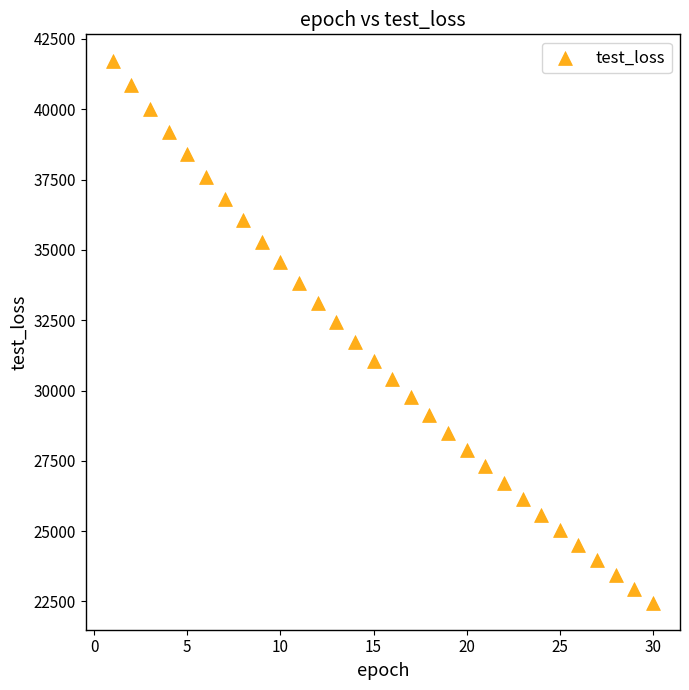

What is the range of Y values (max minus min)?

19244.0